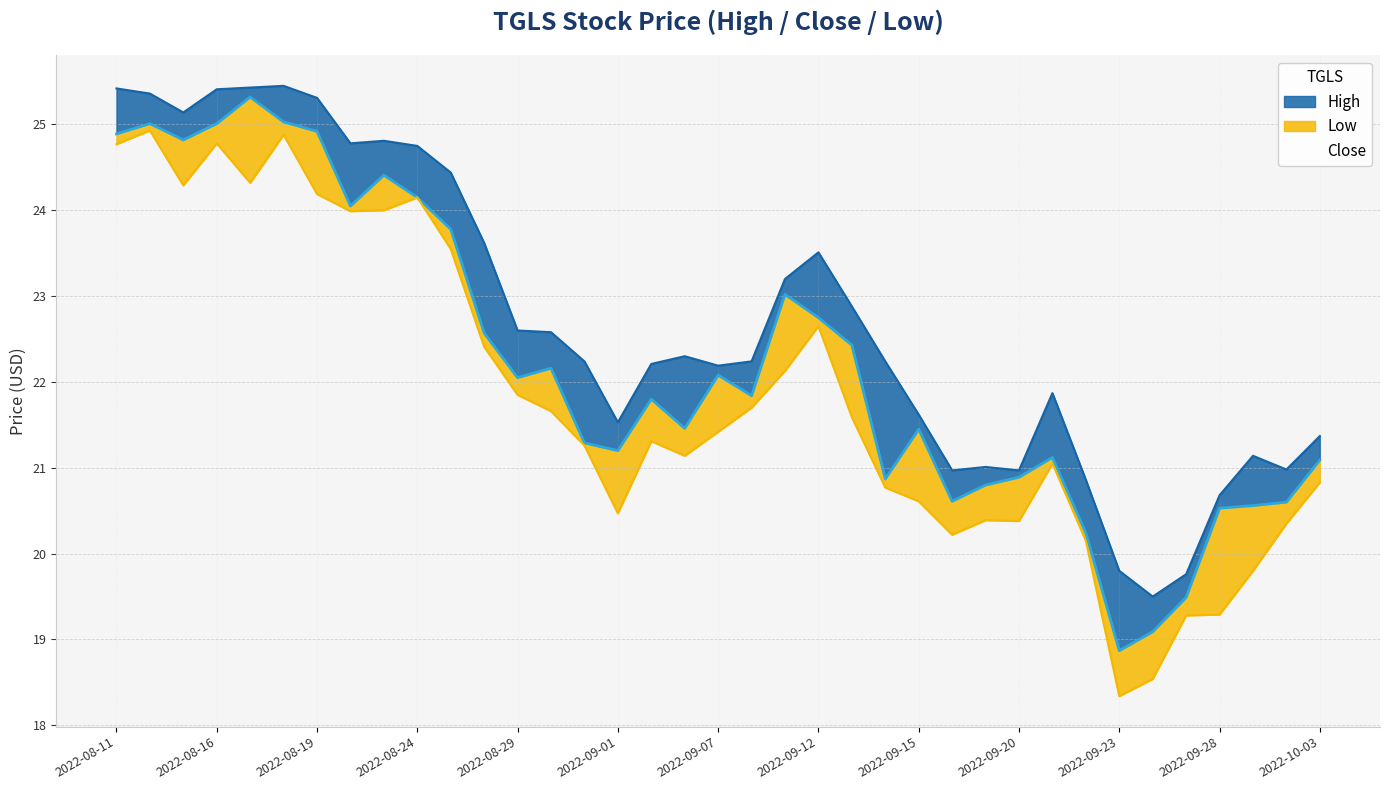

What is the difference between the second highest and second lowest values in the Close series?

5.9